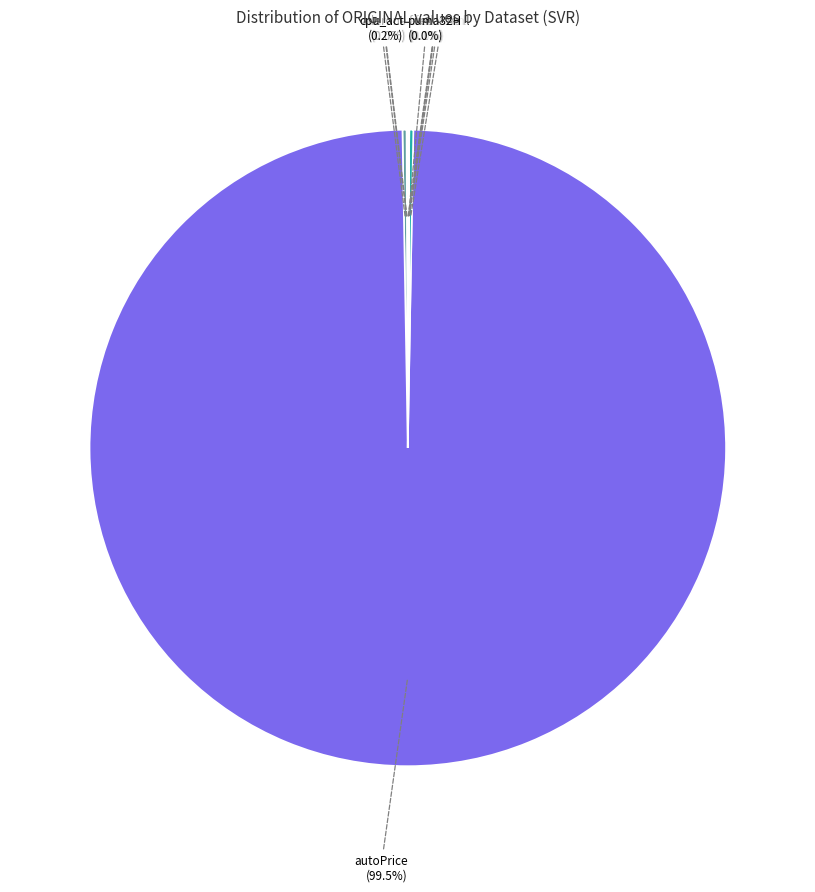

Which slice is the largest?

autoPrice